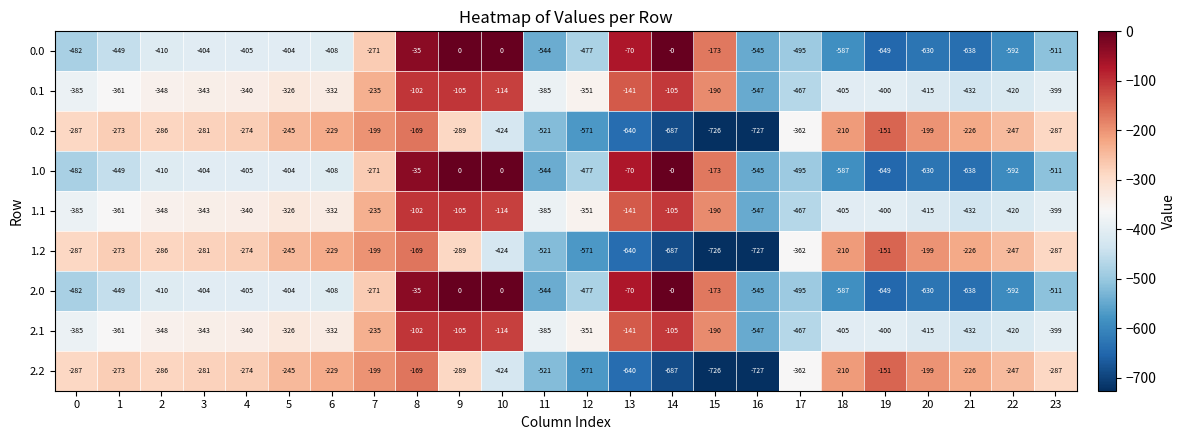

What is the difference between the 1.1 values at 21 and 3?

89